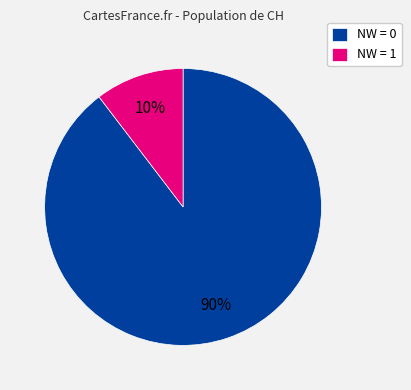

Is there a majority slice in this chart?

Yes